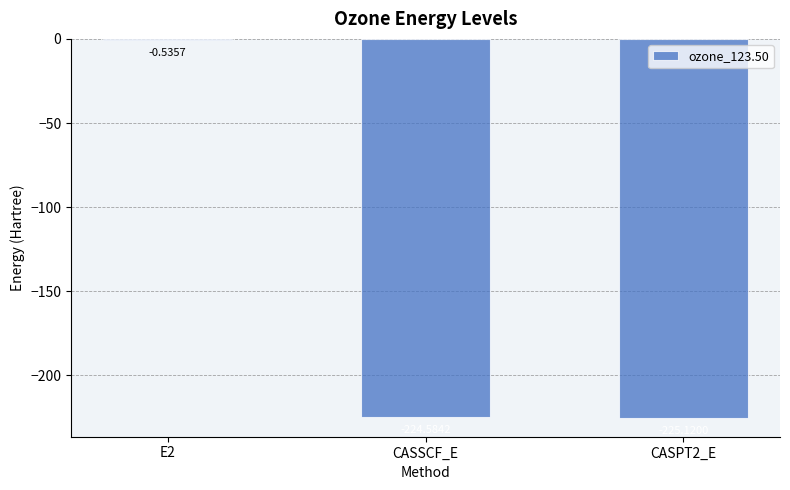

At which label does the data first exceed -224?

E2